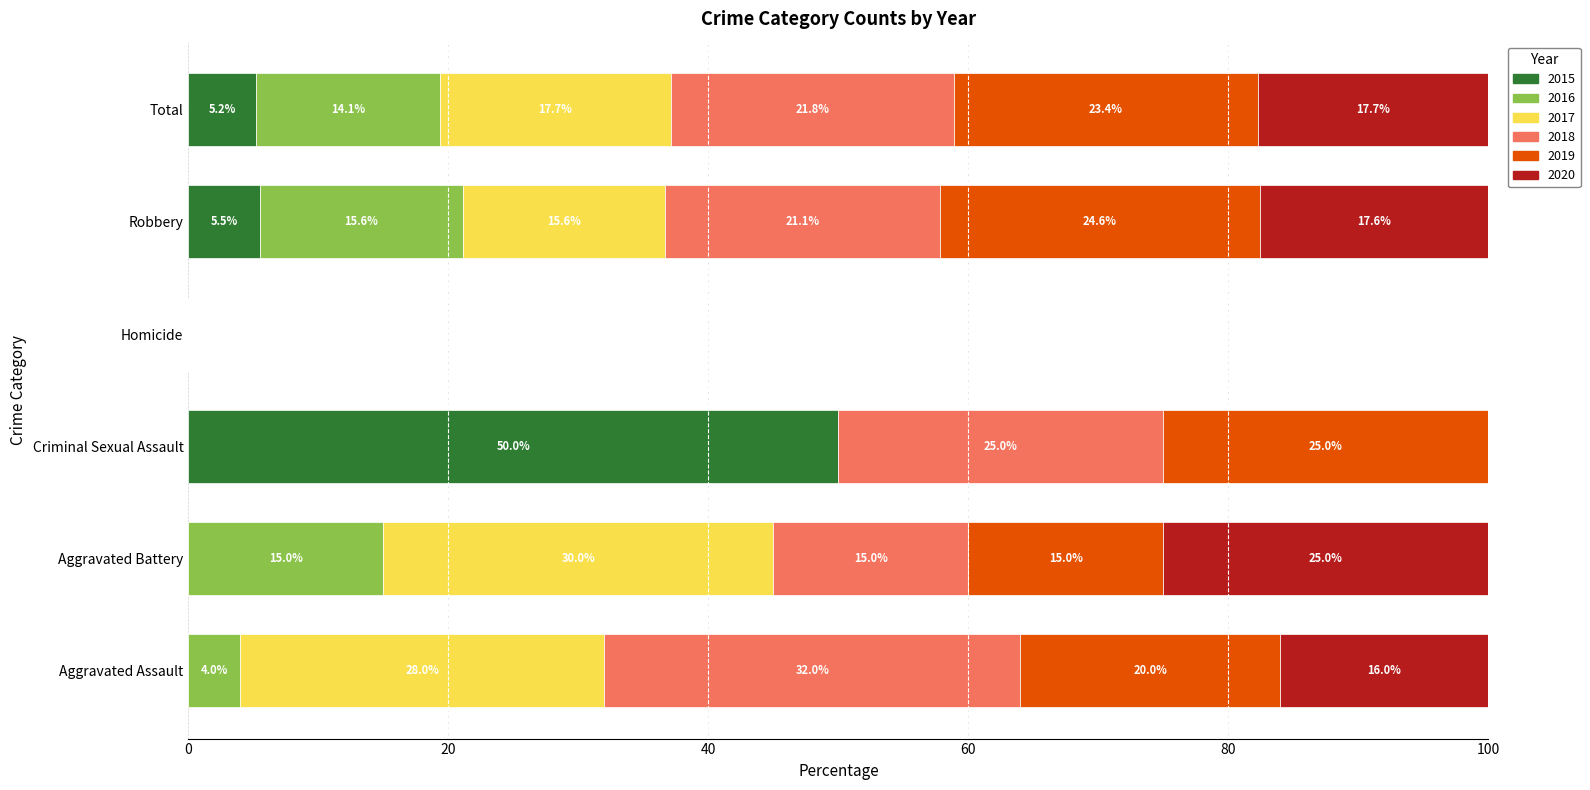

The value of 2015 at Criminal Sexual Assault is 50.0. True or false?

True